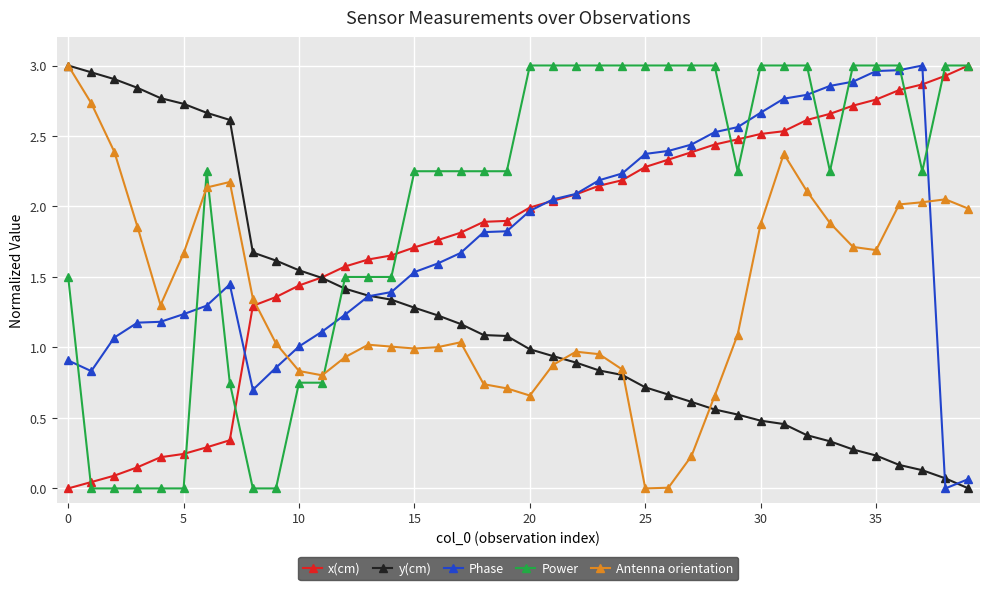

True or false: Phase has more than 1 interior local peaks.

True